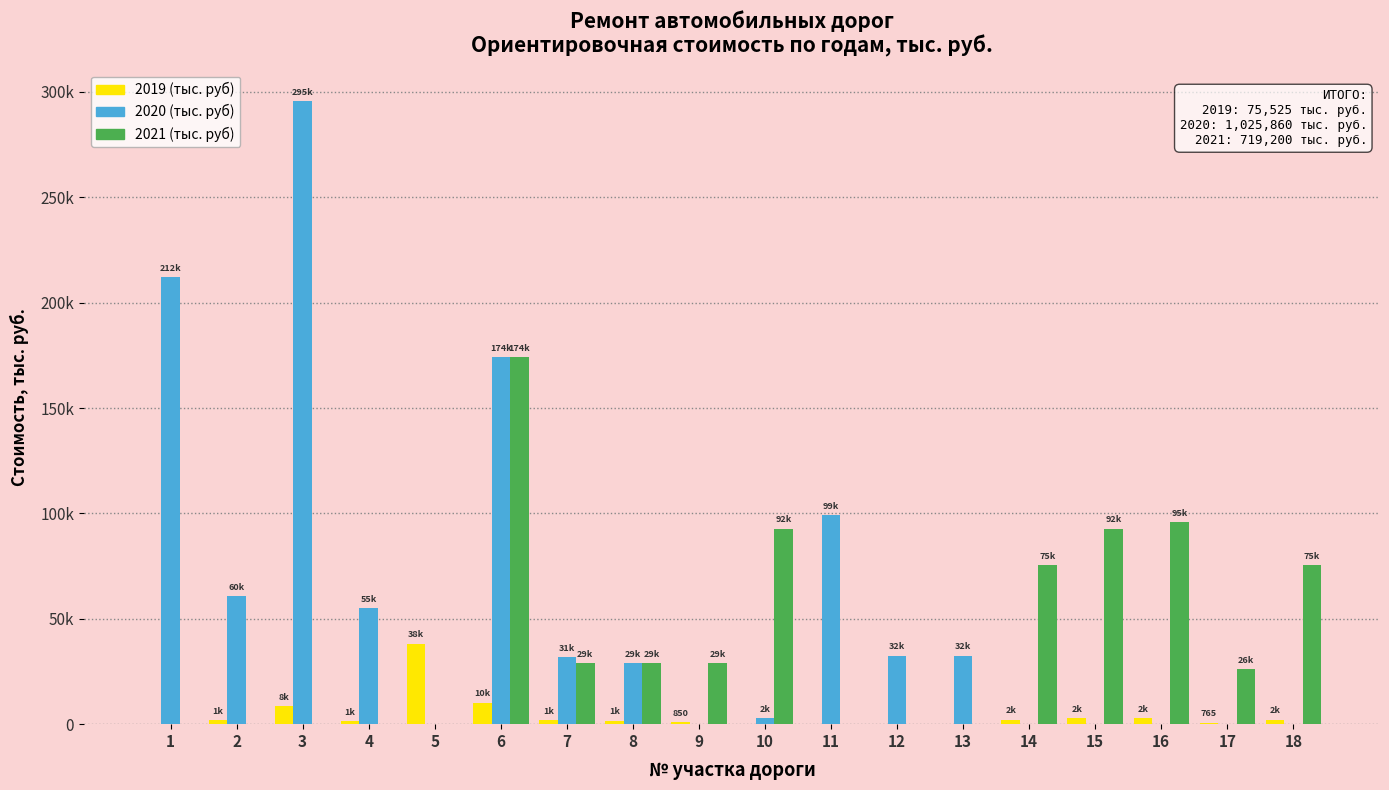

What is the total value across all series at 15?

95520